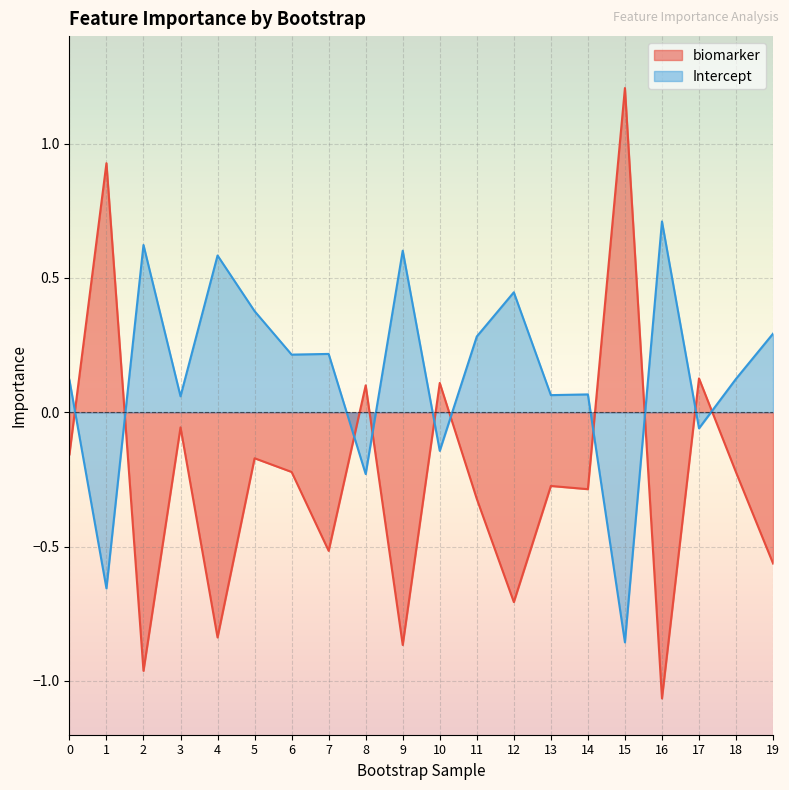

Which category has the lowest value in the Intercept series?

15